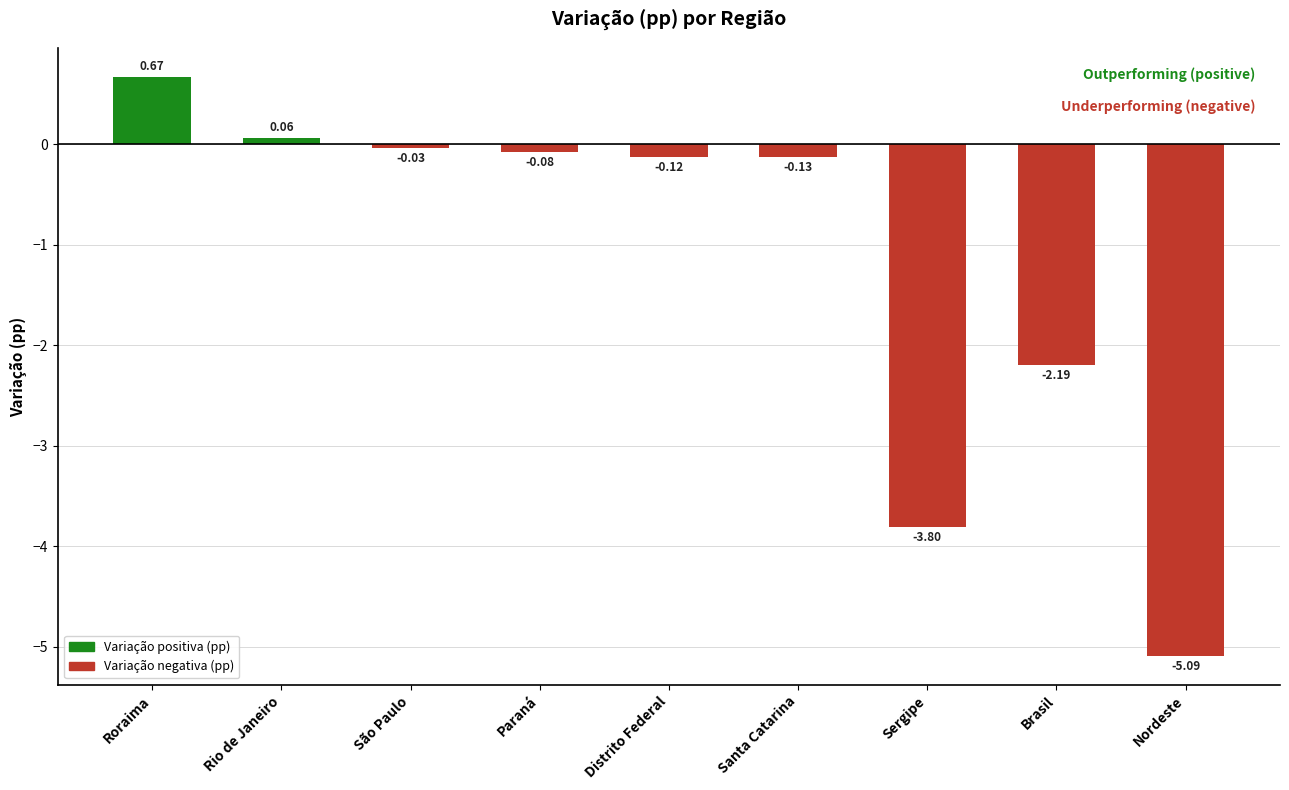

List the labels in order of value, smallest first.

Nordeste, Sergipe, Brasil, Santa Catarina, Distrito Federal, Paraná, São Paulo, Rio de Janeiro, Roraima